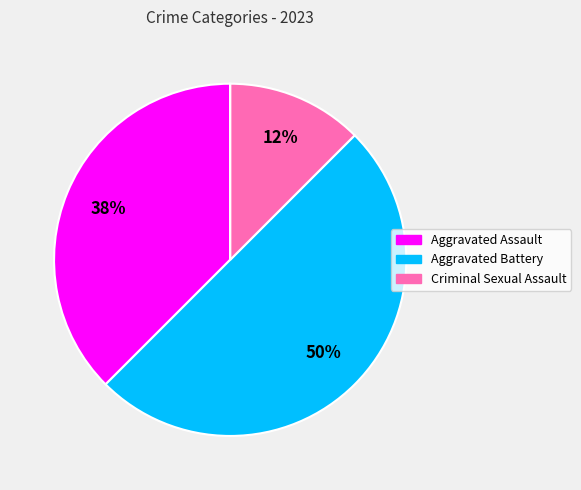

To the nearest percent, what is the difference between the largest and smallest slice percentages?

50%